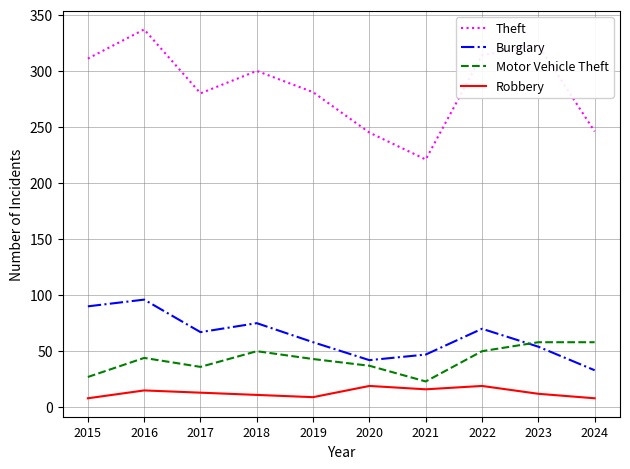

How many distinct data groups are displayed?

4